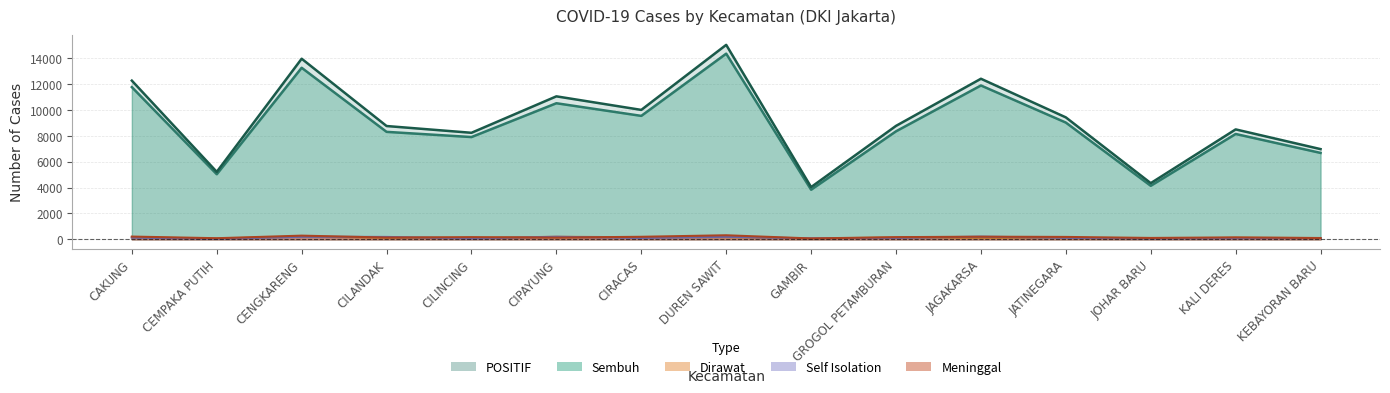

In POSITIF, how many points are lower than both neighbors (excluding endpoints)?

5